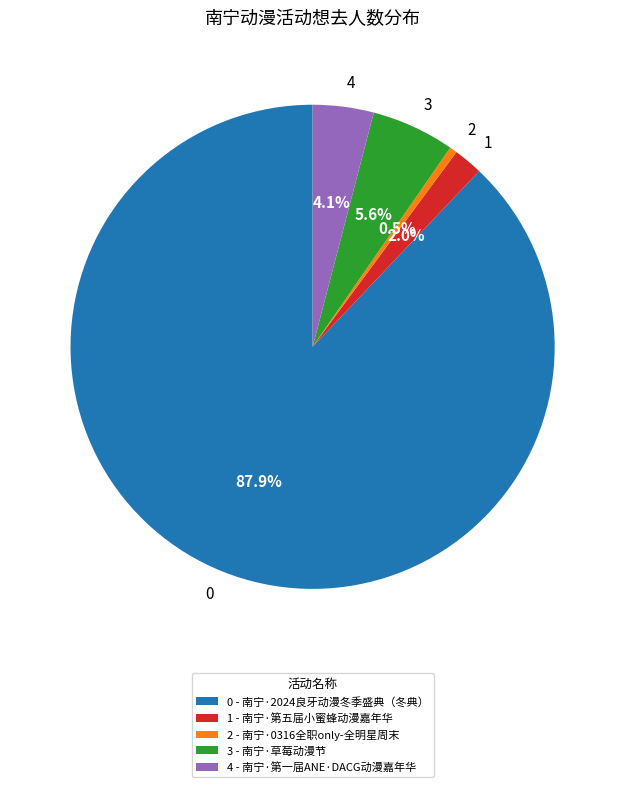

How many segments does this pie chart have?

5